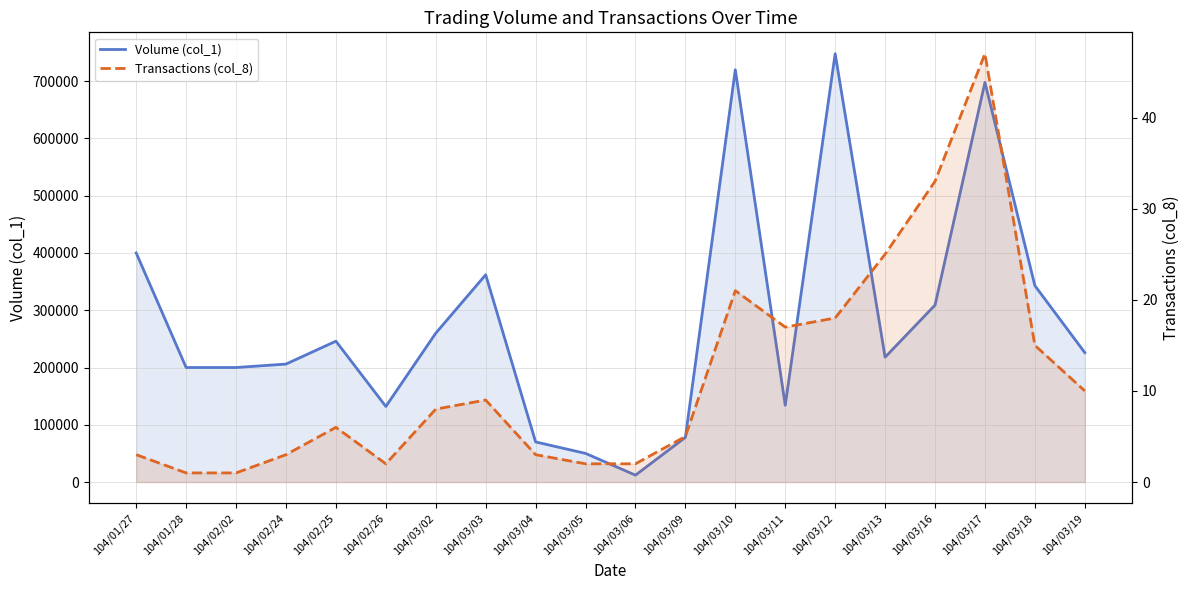

Which series has the largest total across all categories?

Volume (col_1)